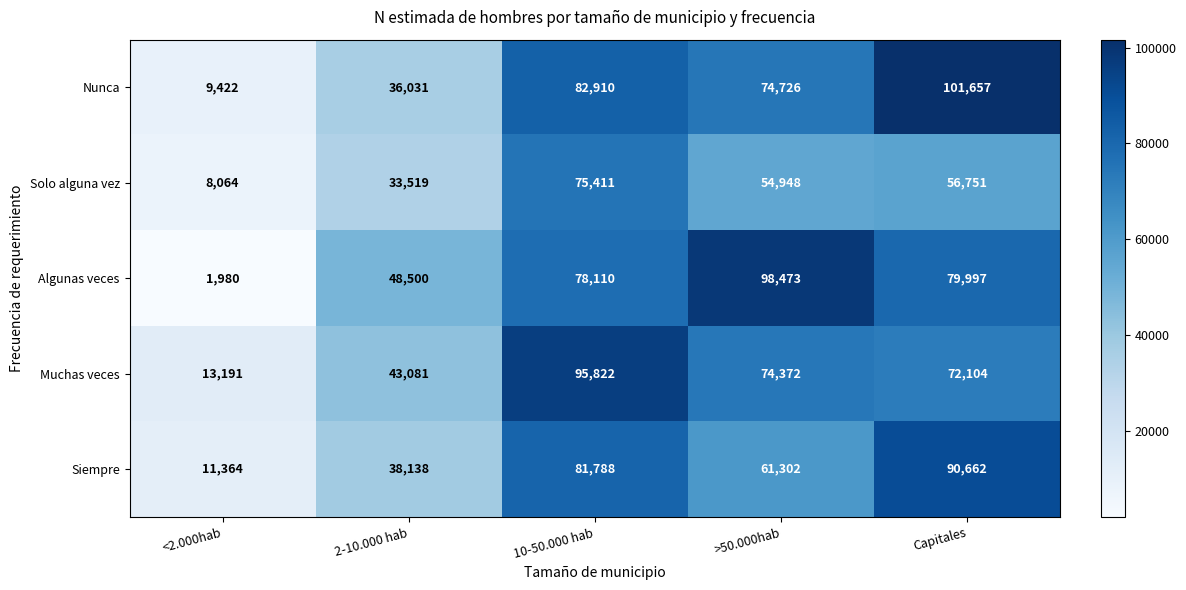

Which series has the largest total across all categories?

Algunas veces